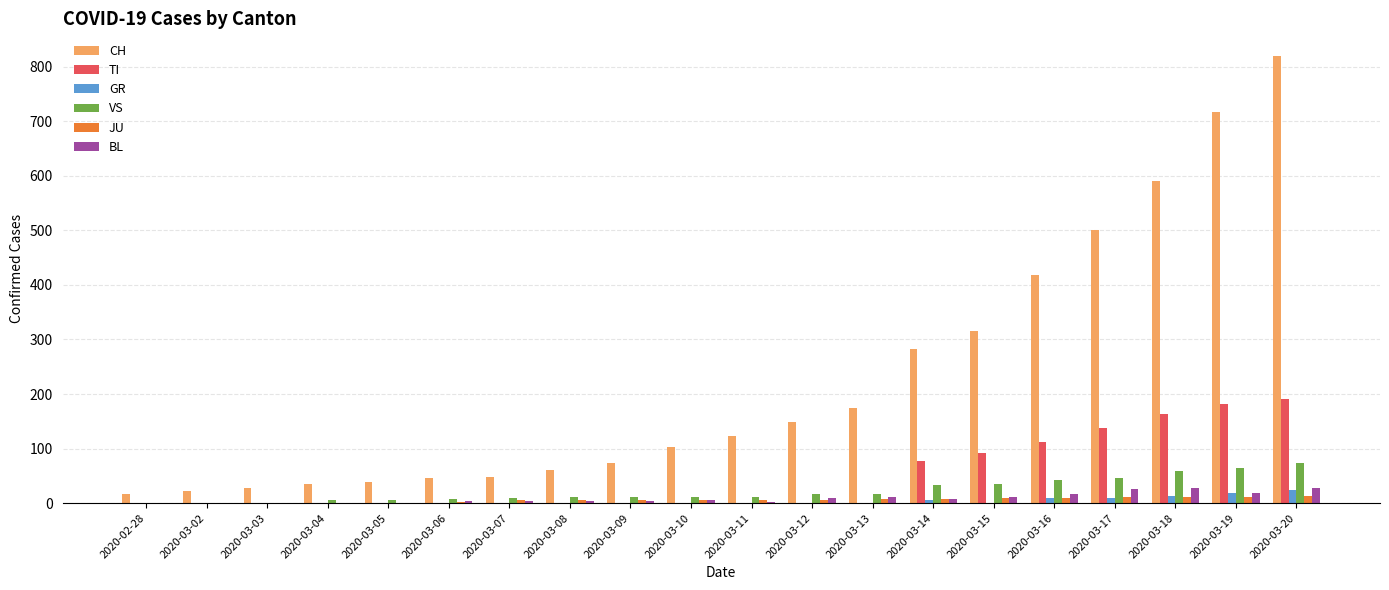

Is the value of VS at 2020-03-15 greater than the value of BL at 2020-02-28?

Yes